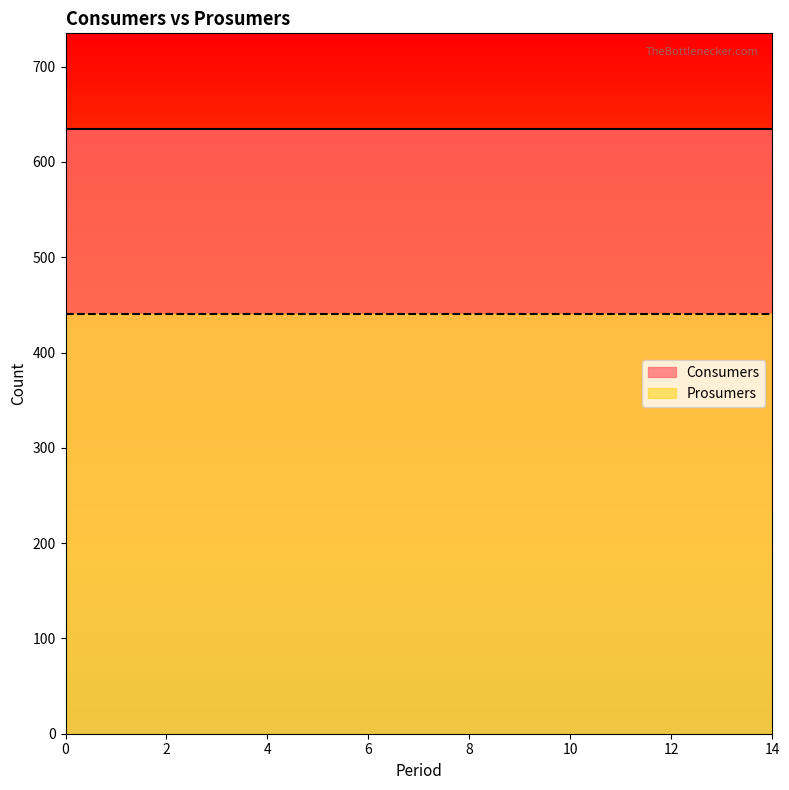

True or false: Consumers and Prosumers cross at least once.

False